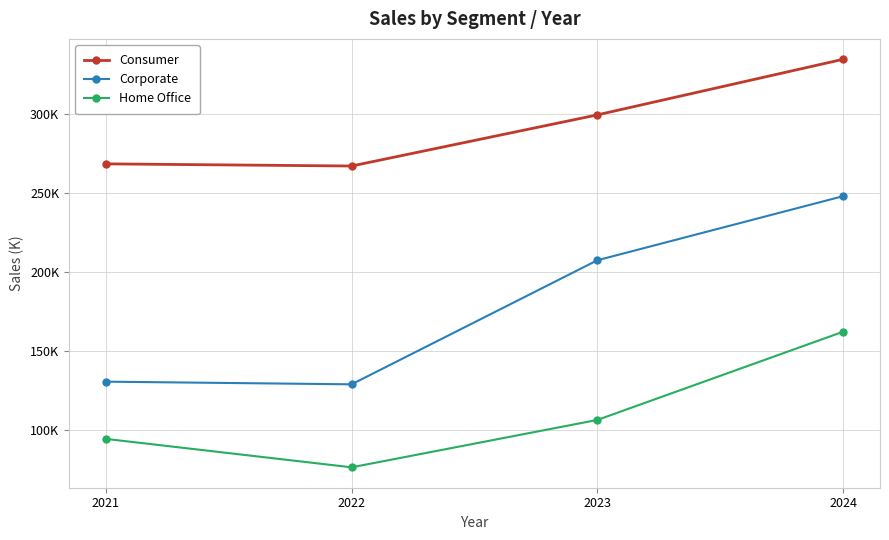

Is this an area chart (filled region under the line)?

No